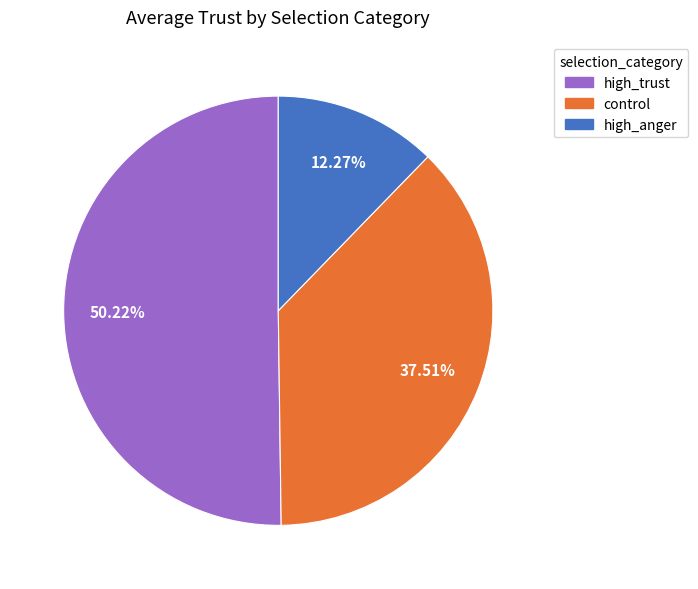

What percentage do high_trust and high_anger together represent?

62.5%